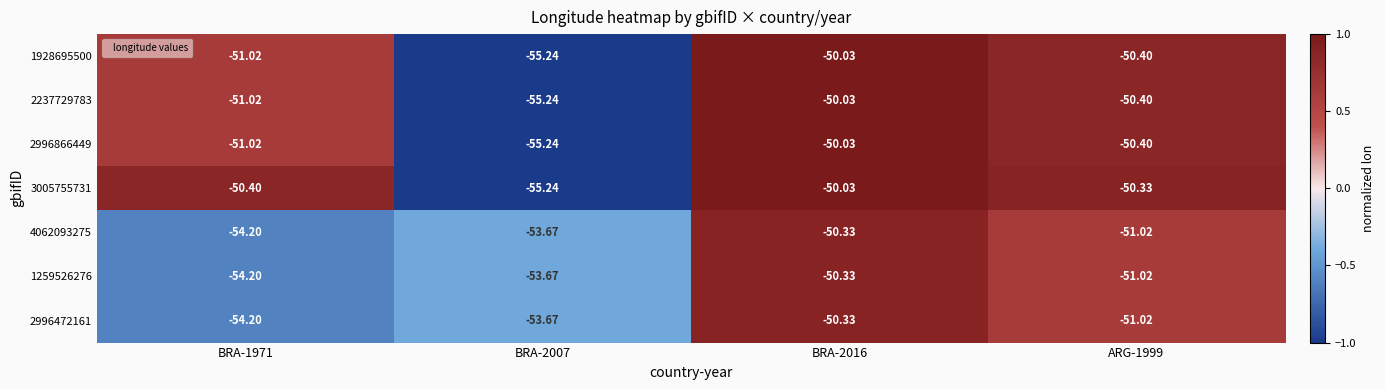

How many distinct data groups are displayed?

7